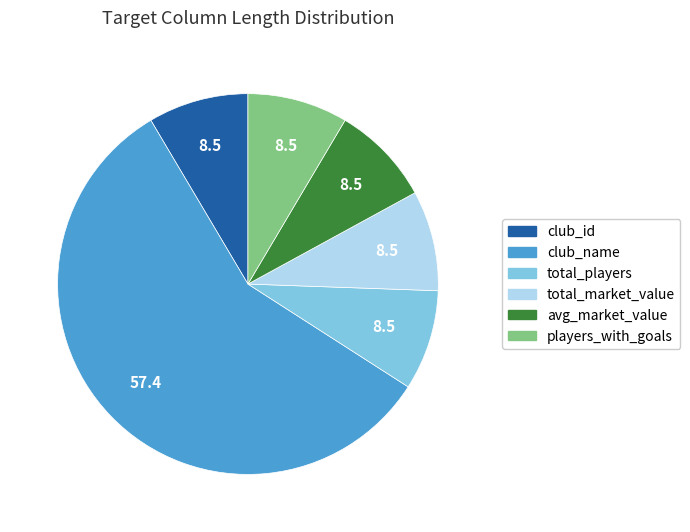

Is avg_market_value the majority of the pie?

No